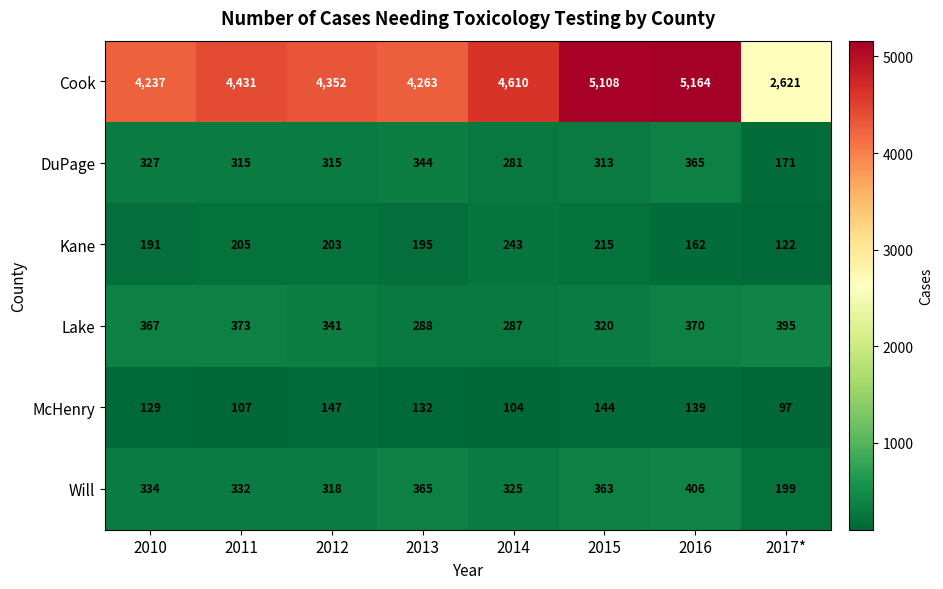

Which series changed the most between 2011 and 2013?

Cook